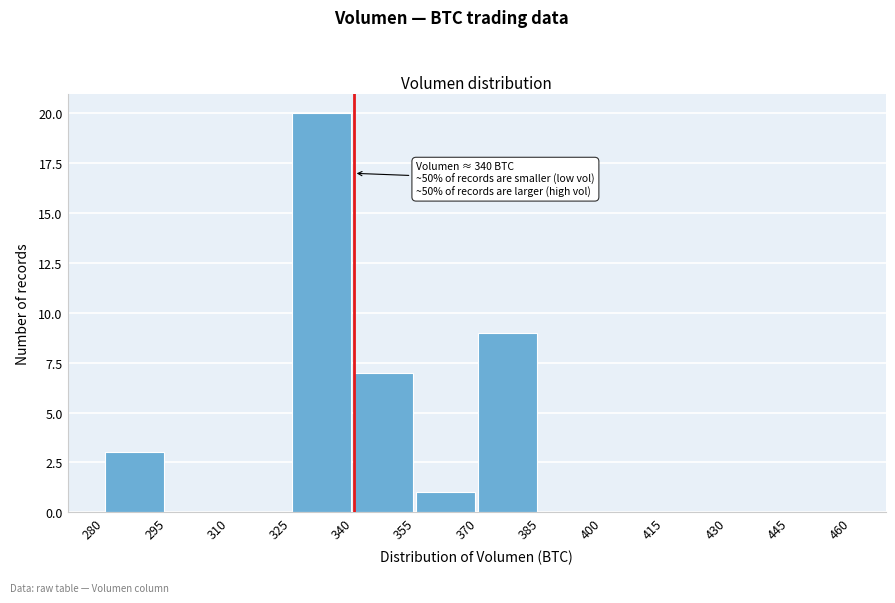

Over which range of the x-axis is the bar tallest?

325 to 340